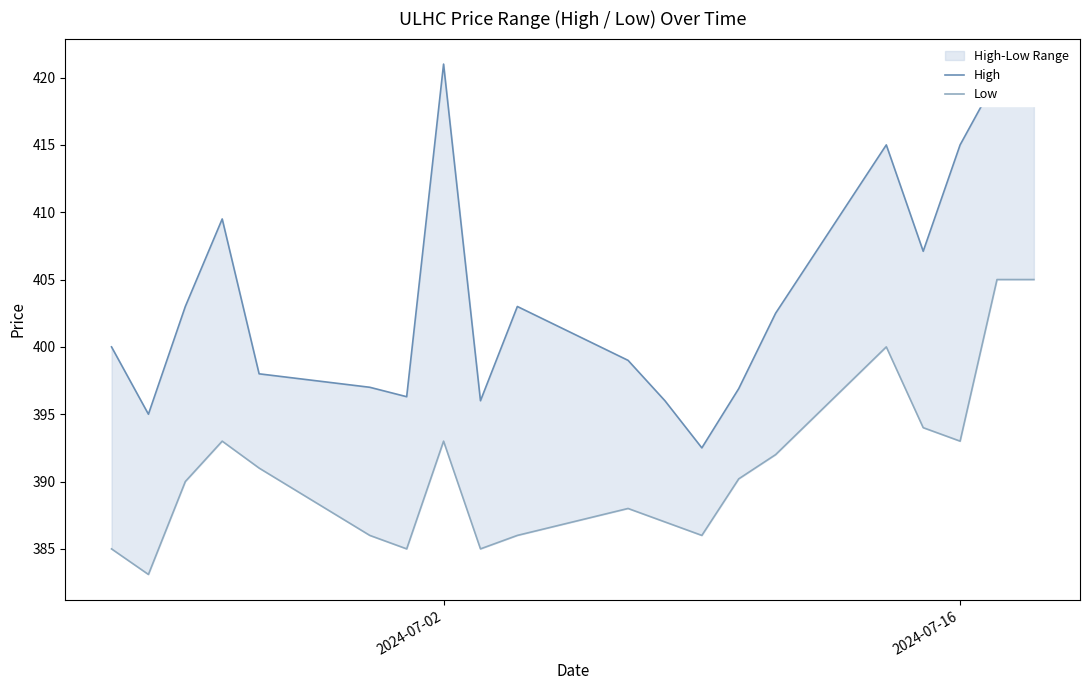

How many values in the High series are below 402?

10